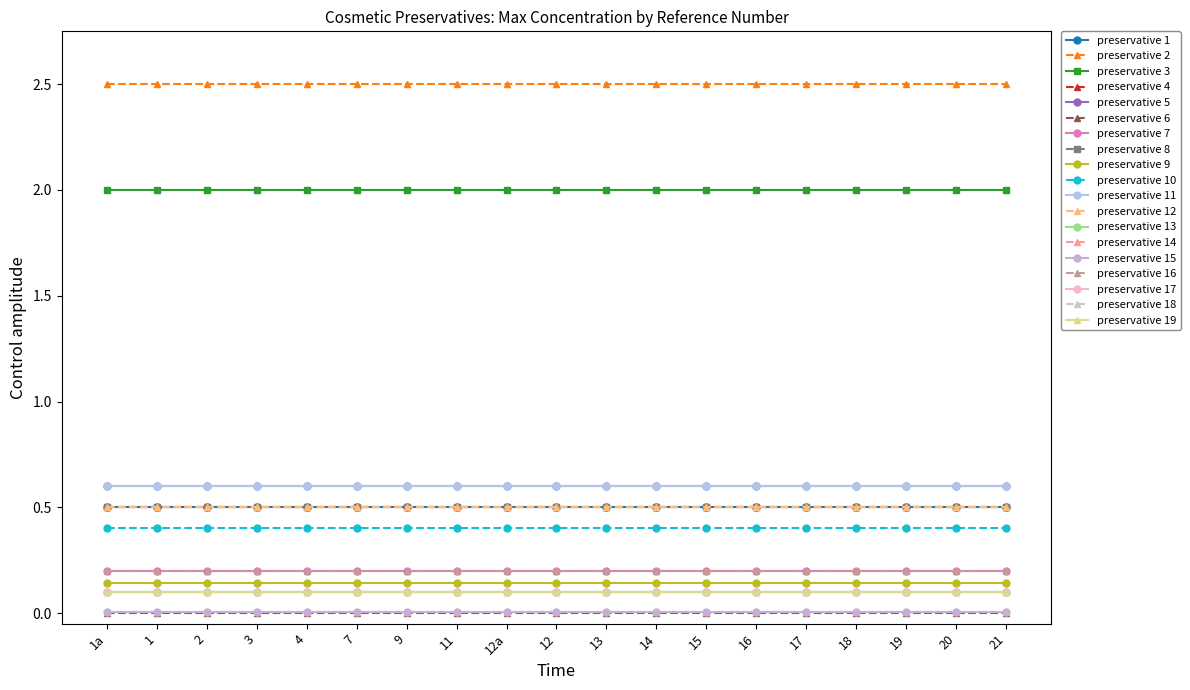

Which label corresponds to the largest value in the chart?

1